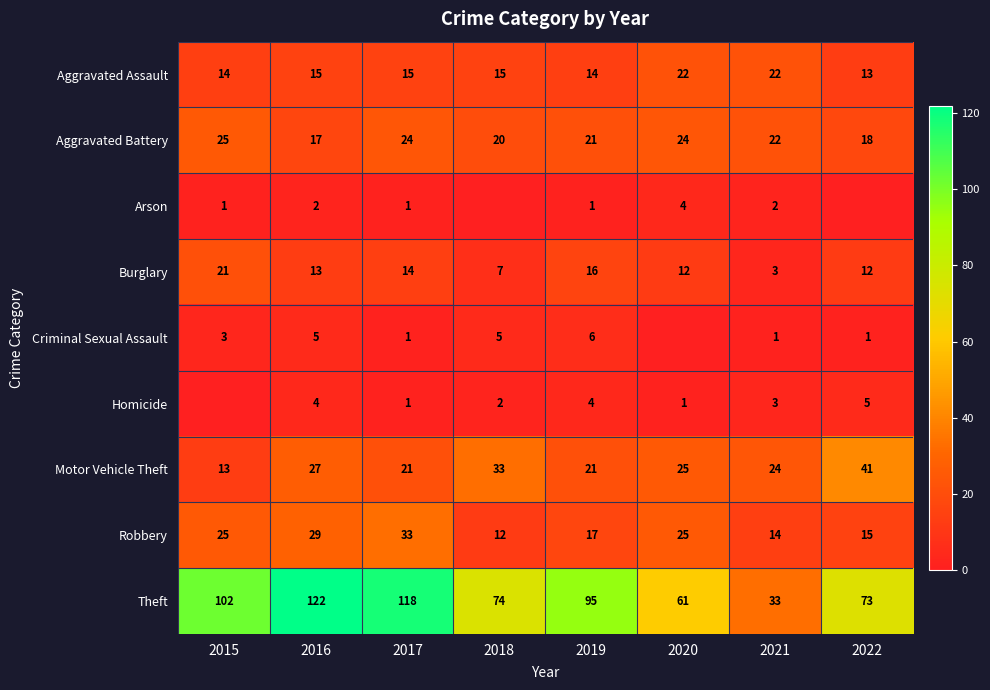

At which category does the chart reach its peak across all series?

2016